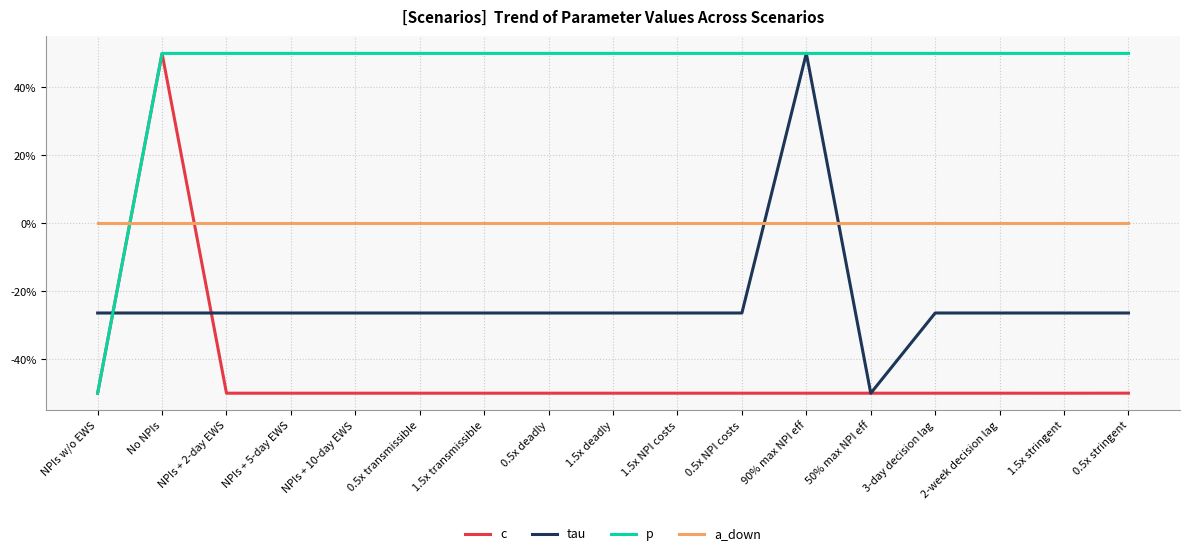

Which series changed the most between NPIs w/o EWS and 0.5x transmissible?

p